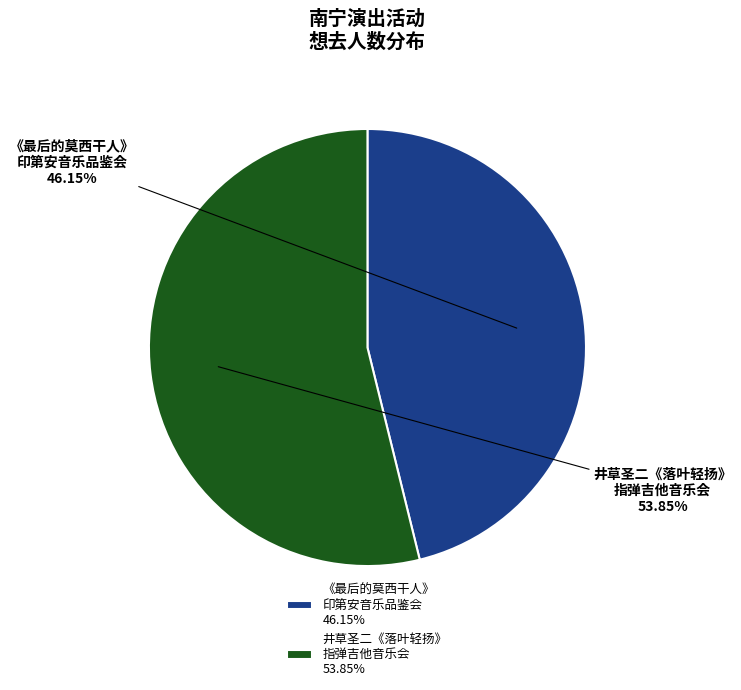

Is there a majority slice in this chart?

Yes